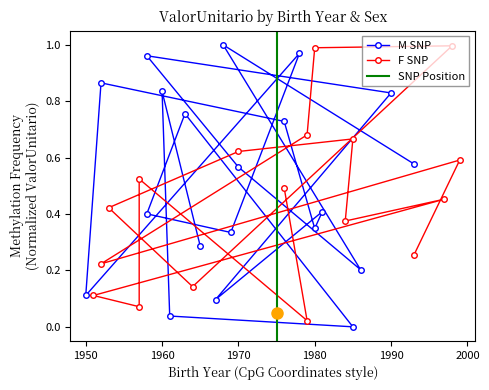

The value at 10 is 0.3. True or false?

False